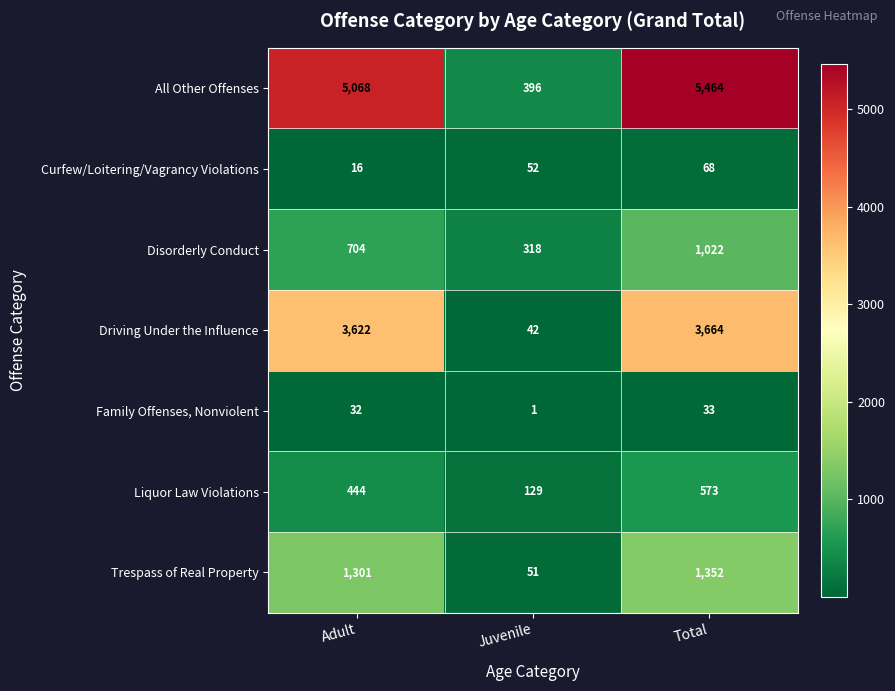

What is the approximate value of All Other Offenses at Adult, to the nearest 10?

5070